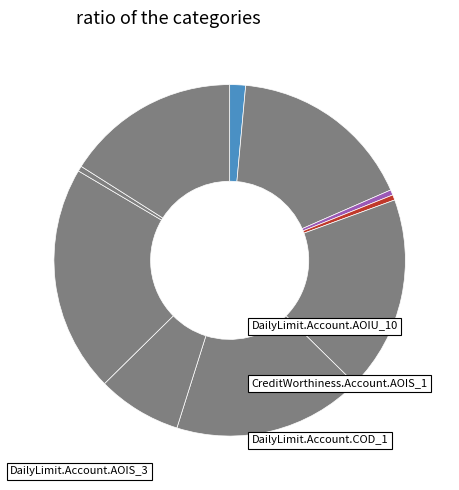

Count the number of slices in the pie.

10